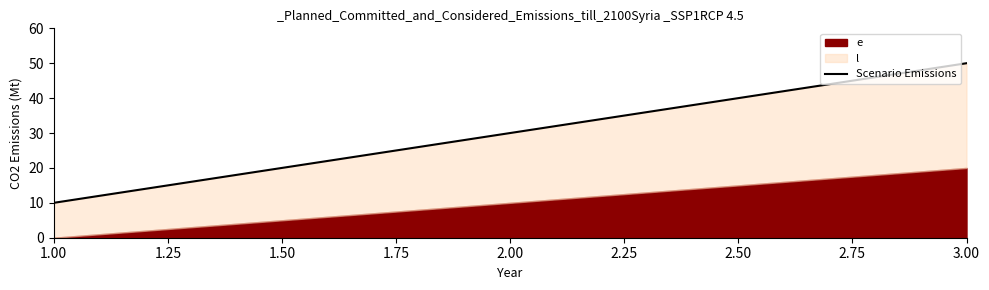

Reading left to right, extract all data points from this chart.

10	30	50